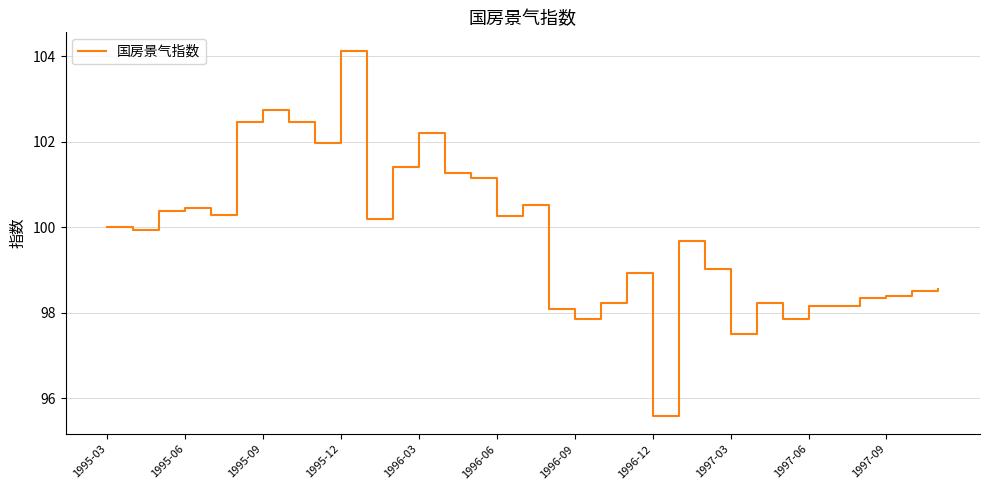

What is the difference between the maximum and minimum values?

8.5